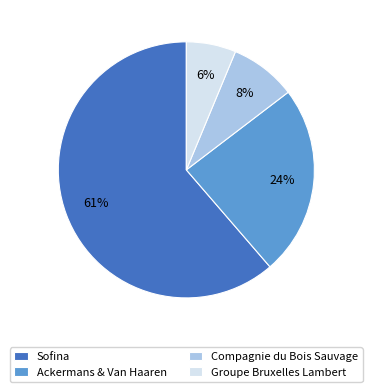

Between Compagnie du Bois Sauvage and Ackermans & Van Haaren, which is larger?

Ackermans & Van Haaren